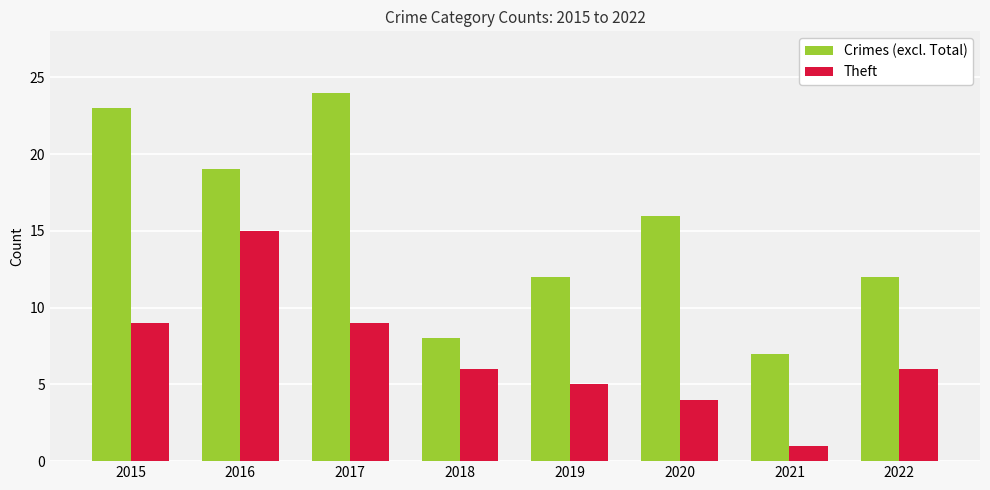

Which label corresponds to the largest value in the chart?

2017